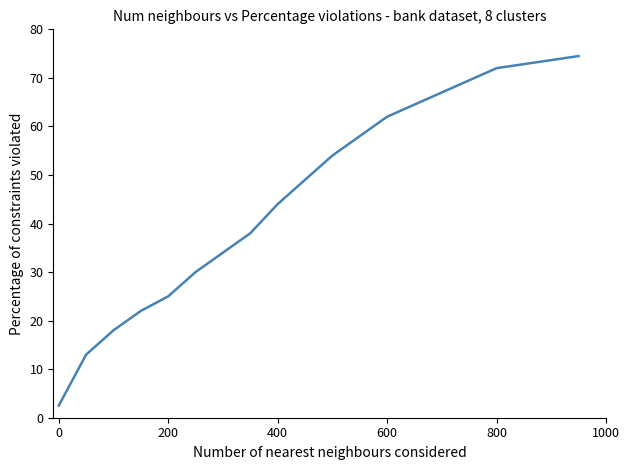

True or false: the data has more than 0 interior local peaks.

False